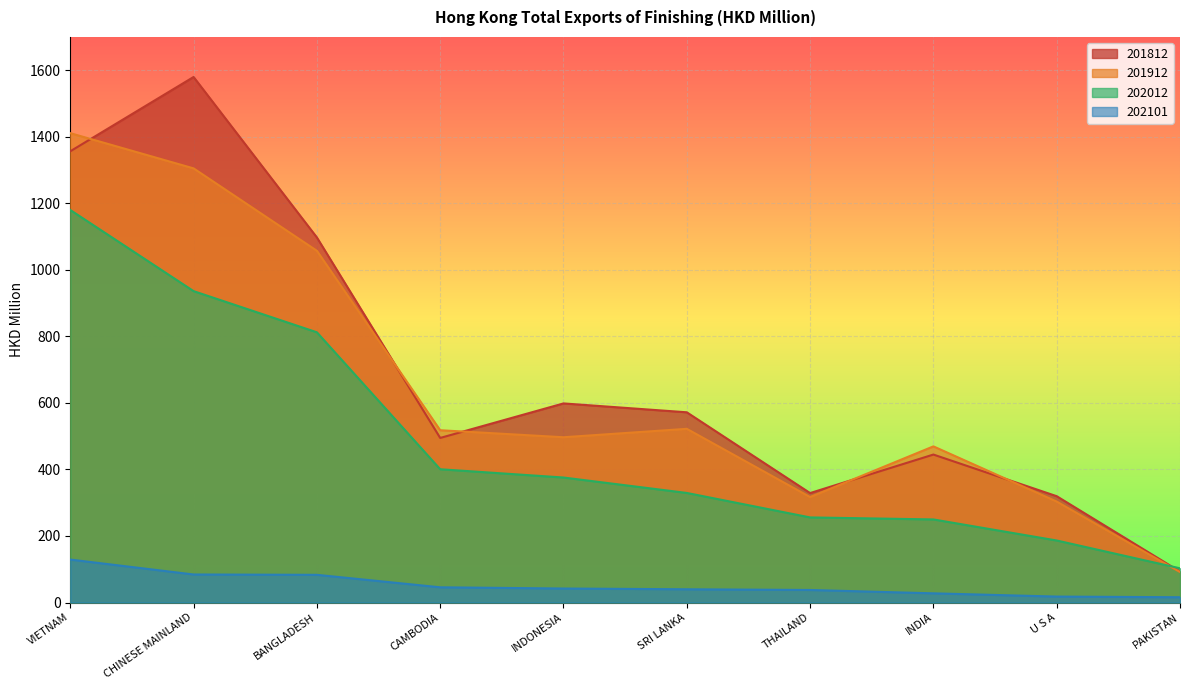

What is the value of the 202101 point at the 4th from the left?

45.7